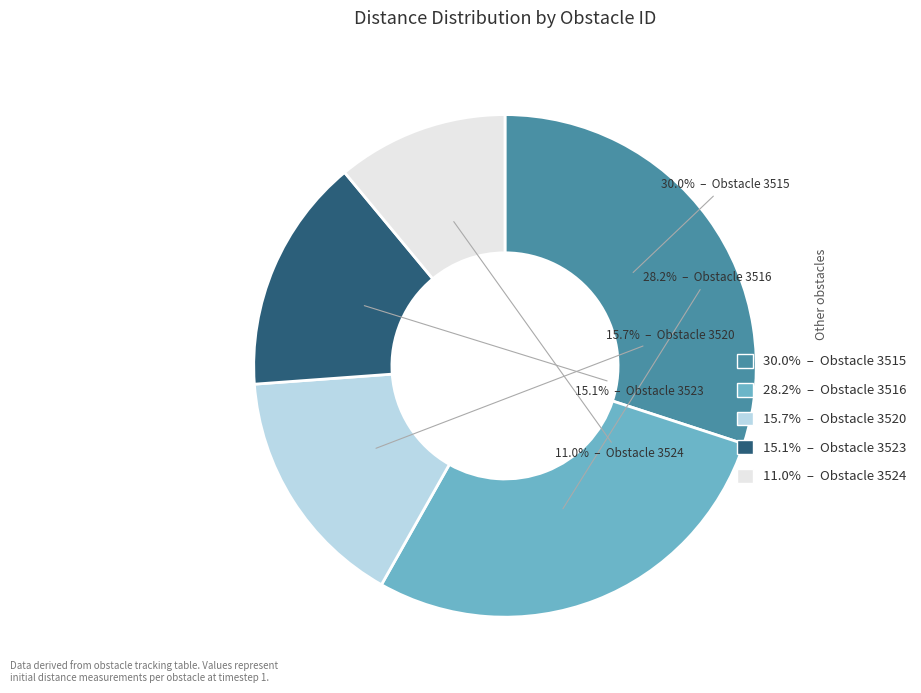

How many segments does this pie chart have?

5